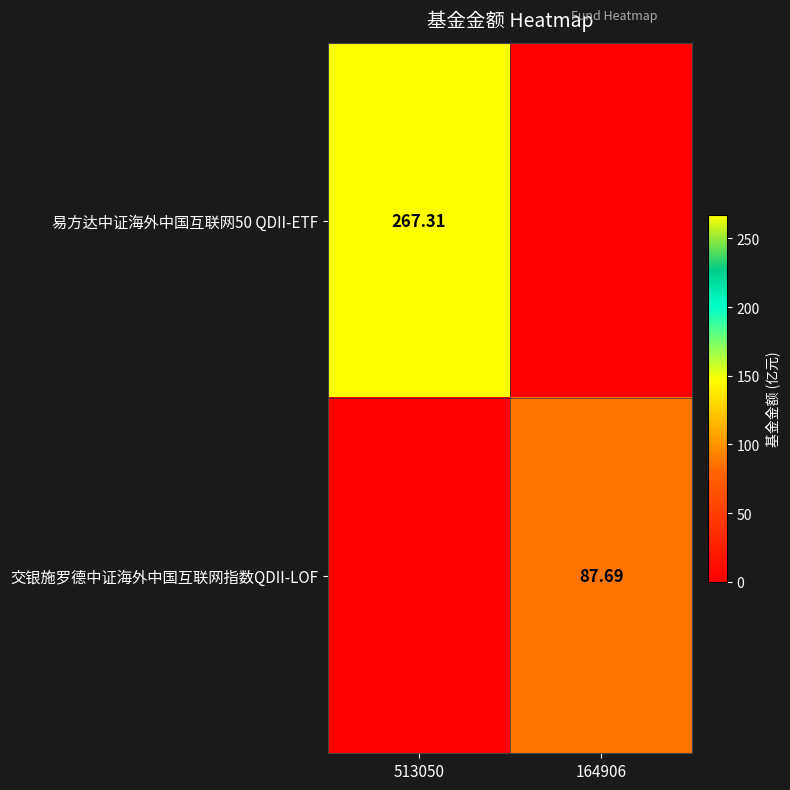

The 交银施罗德中证海外中国互联网指数QDII-LOF series shows 56.0 at 513050. True or false?

False